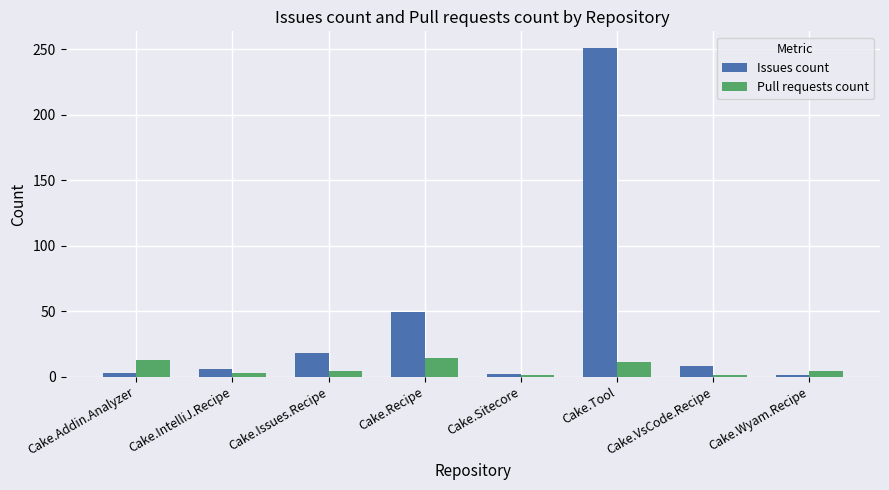

At which category is the sum across all series the highest?

Cake.Tool